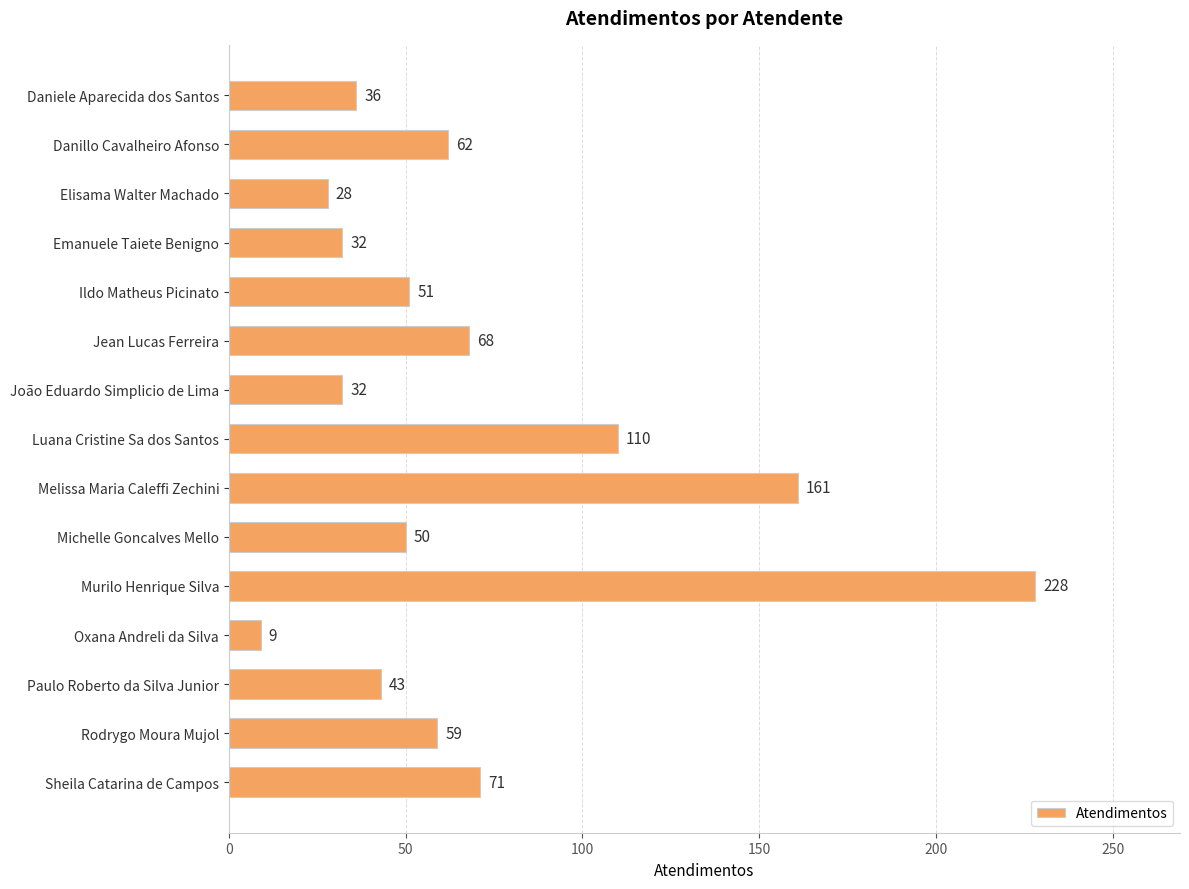

The value at Luana Cristine Sa dos Santos is 159. True or false?

False